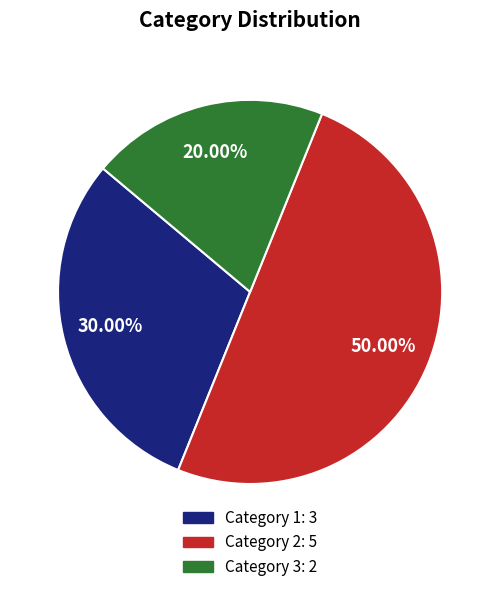

How many segments does this pie chart have?

3